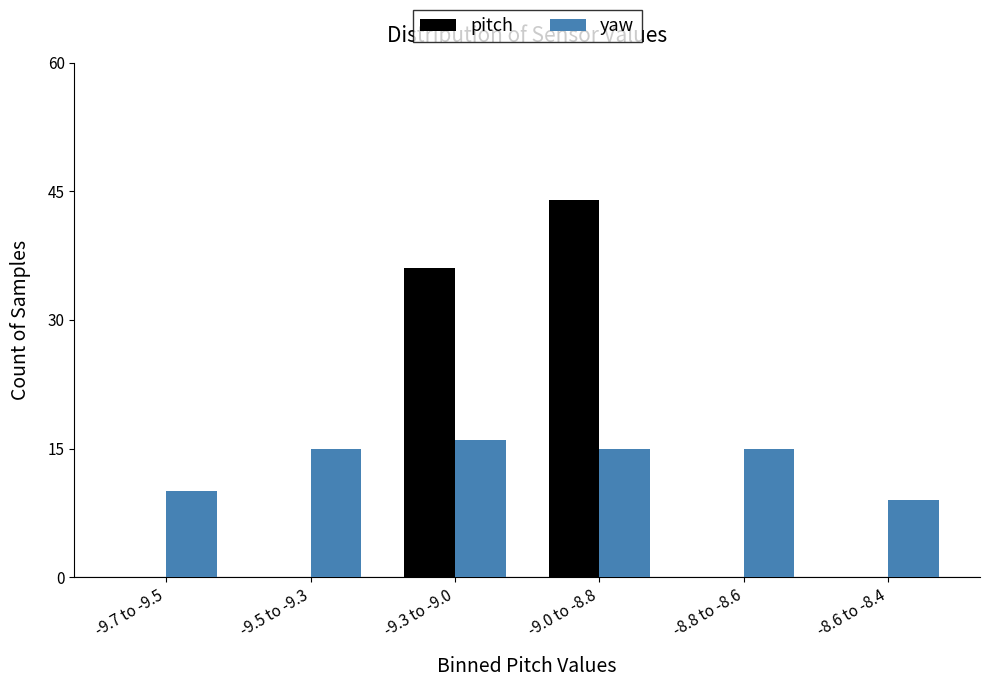

Reading left to right, what are all the values shown in this chart?

pitch: -9.7 to -9.5=0	-9.5 to -9.3=0	-9.3 to -9.0=36	-9.0 to -8.8=44	-8.8 to -8.6=0	-8.6 to -8.4=0
yaw: -9.7 to -9.5=10	-9.5 to -9.3=15	-9.3 to -9.0=16	-9.0 to -8.8=15	-8.8 to -8.6=15	-8.6 to -8.4=9